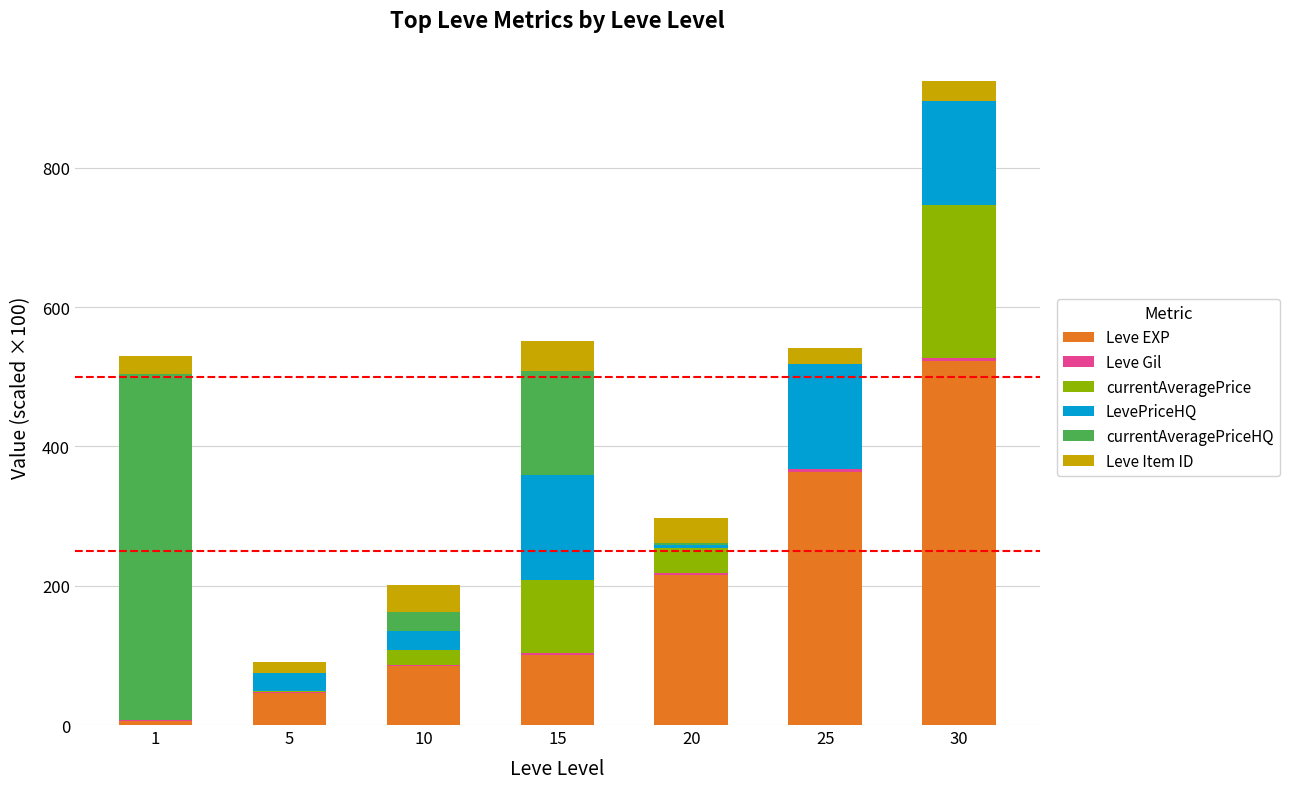

How many series are shown in this chart?

6